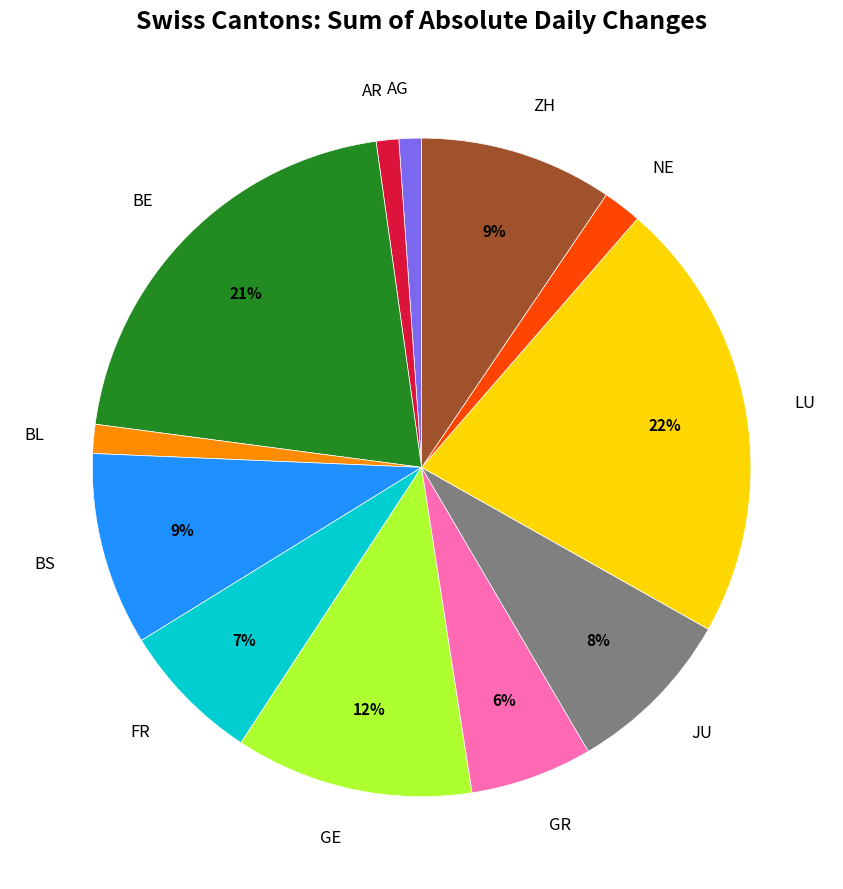

Is there a majority slice in this chart?

No